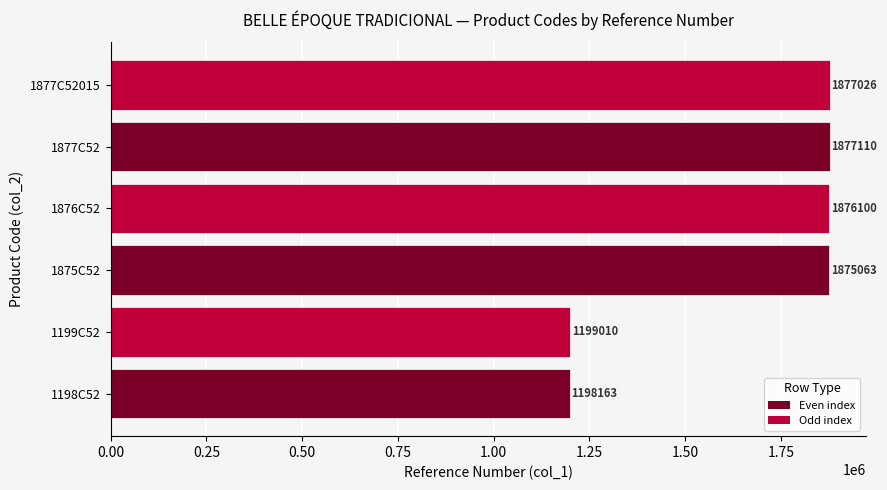

Rank the categories by value from lowest to highest.

1198C52, 1199C52, 1875C52, 1876C52, 1877C52015, 1877C52